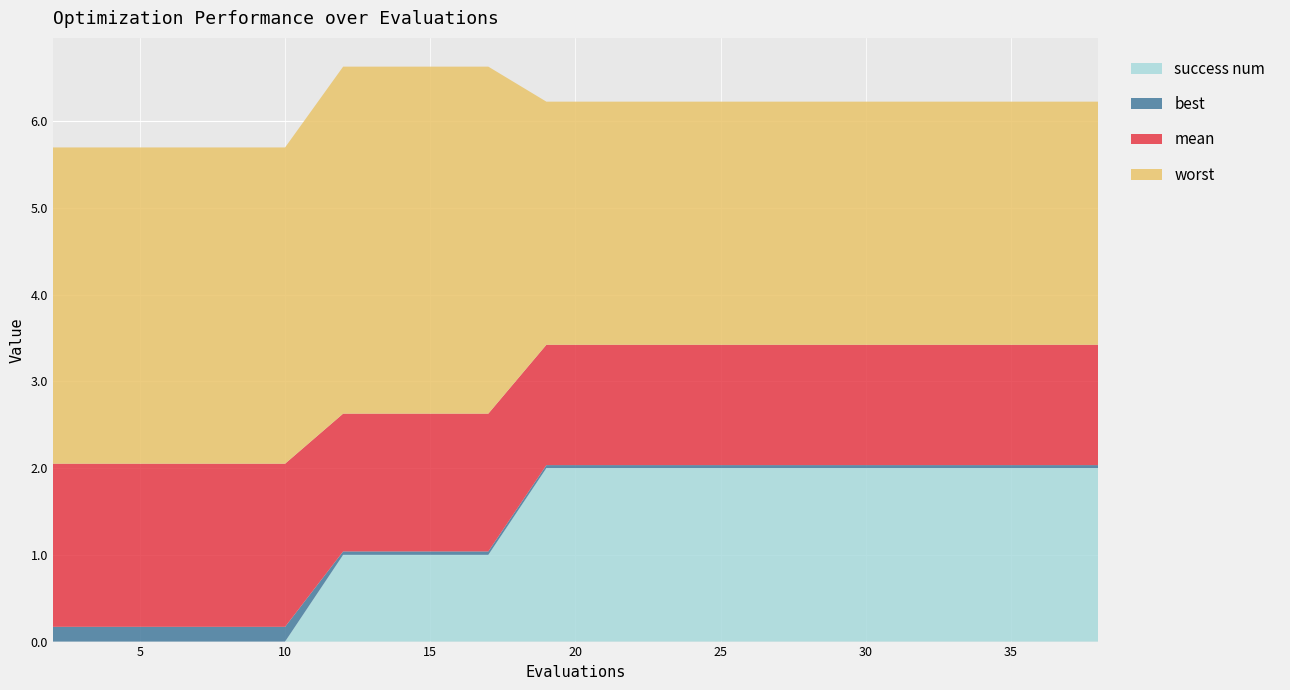

Reading left to right, list all the values displayed in this chart.

mean: 1.9	1.9	1.9	1.9	1.9	1.6	1.6	1.6	1.6	1.4	1.4	1.4	1.4	1.4	1.4	1.4	1.4	1.4	1.4	1.4
best: 0.2	0.2	0.2	0.2	0.2	0.0	0.0	0.0	0.0	0.0	0.0	0.0	0.0	0.0	0.0	0.0	0.0	0.0	0.0	0.0
worst: 3.6	3.6	3.6	3.6	3.6	4.0	4.0	4.0	4.0	2.8	2.8	2.8	2.8	2.8	2.8	2.8	2.8	2.8	2.8	2.8
success num: 0.0	0.0	0.0	0.0	0.0	1.0	1.0	1.0	1.0	2.0	2.0	2.0	2.0	2.0	2.0	2.0	2.0	2.0	2.0	2.0